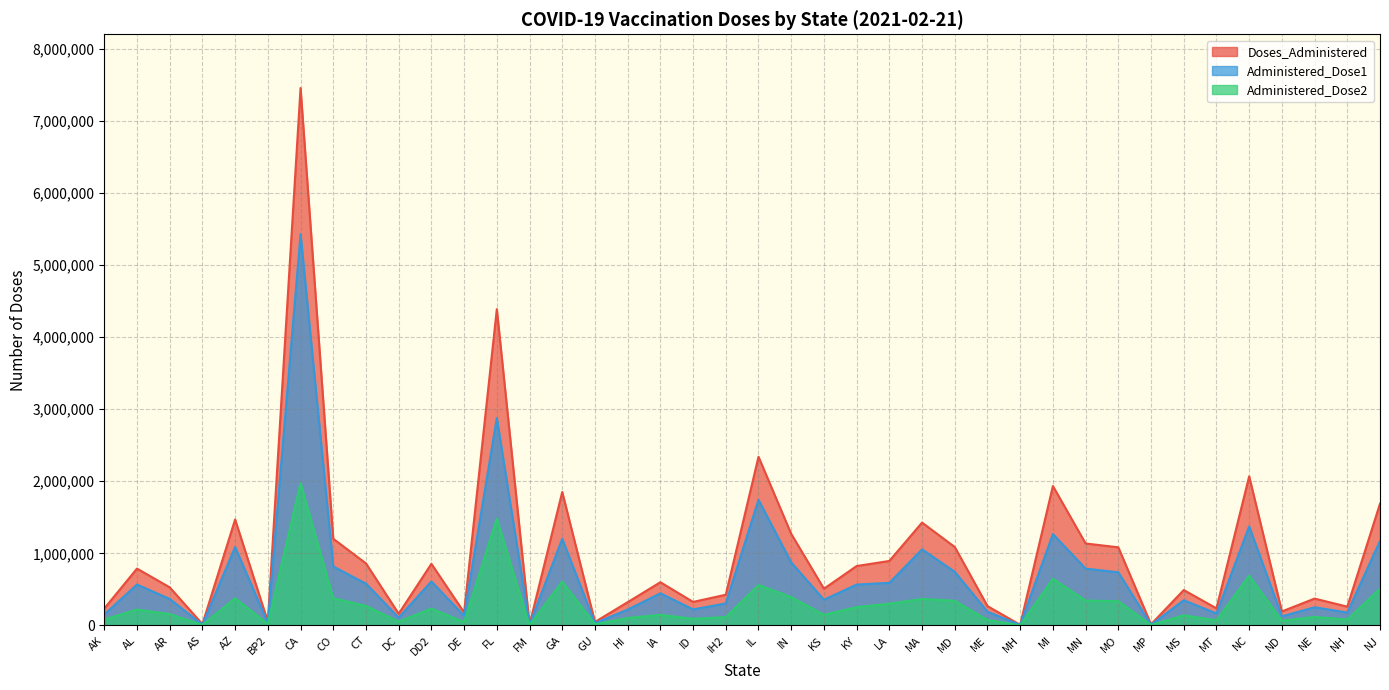

True or false: Administered_Dose2 and Administered_Dose1 cross at least once.

False